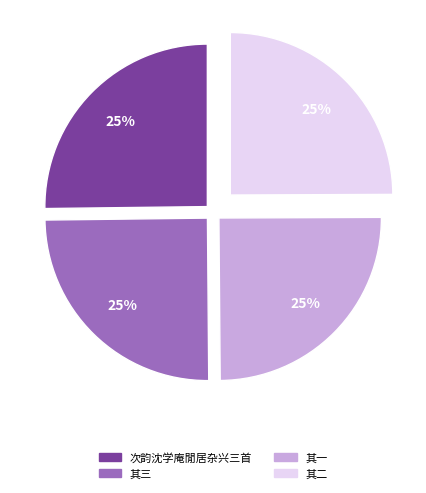

To the nearest percent, what is the average slice percentage?

25%